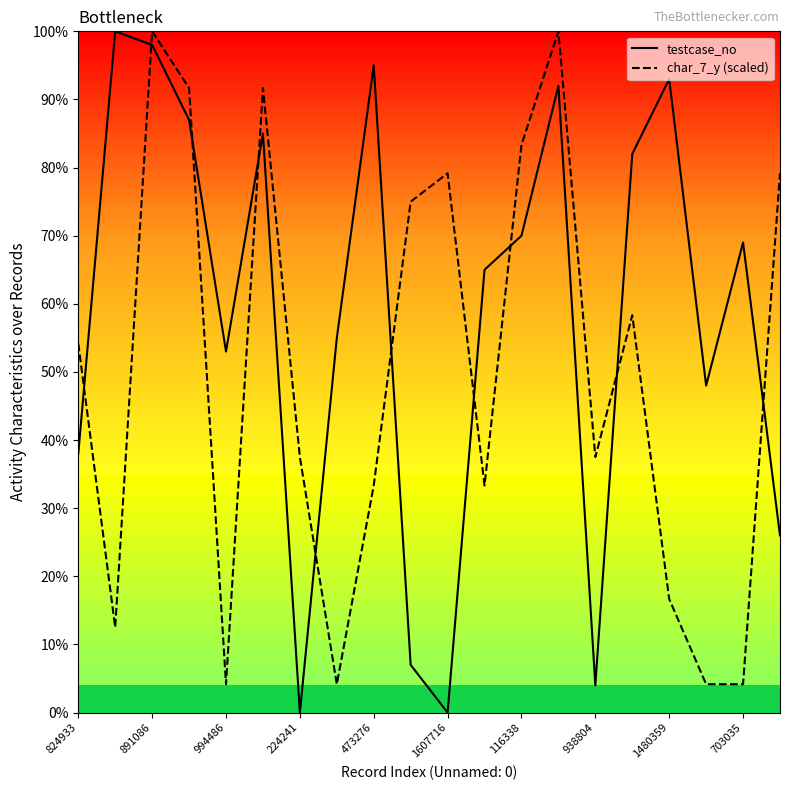

What is the maximum value for testcase_no?

100.0